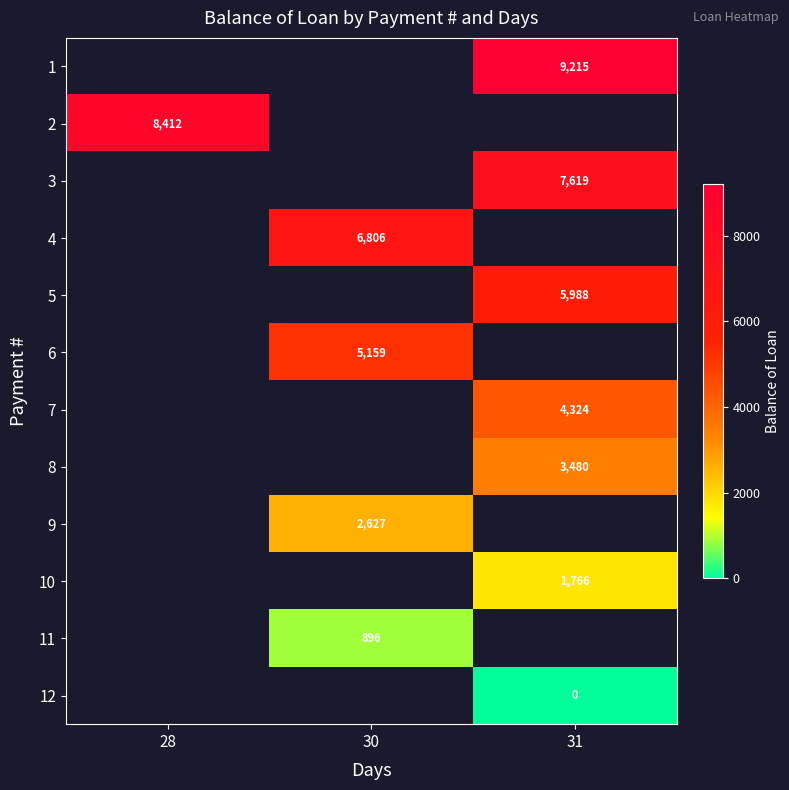

Is it true that 2 equals 14699.3 at 28?

False